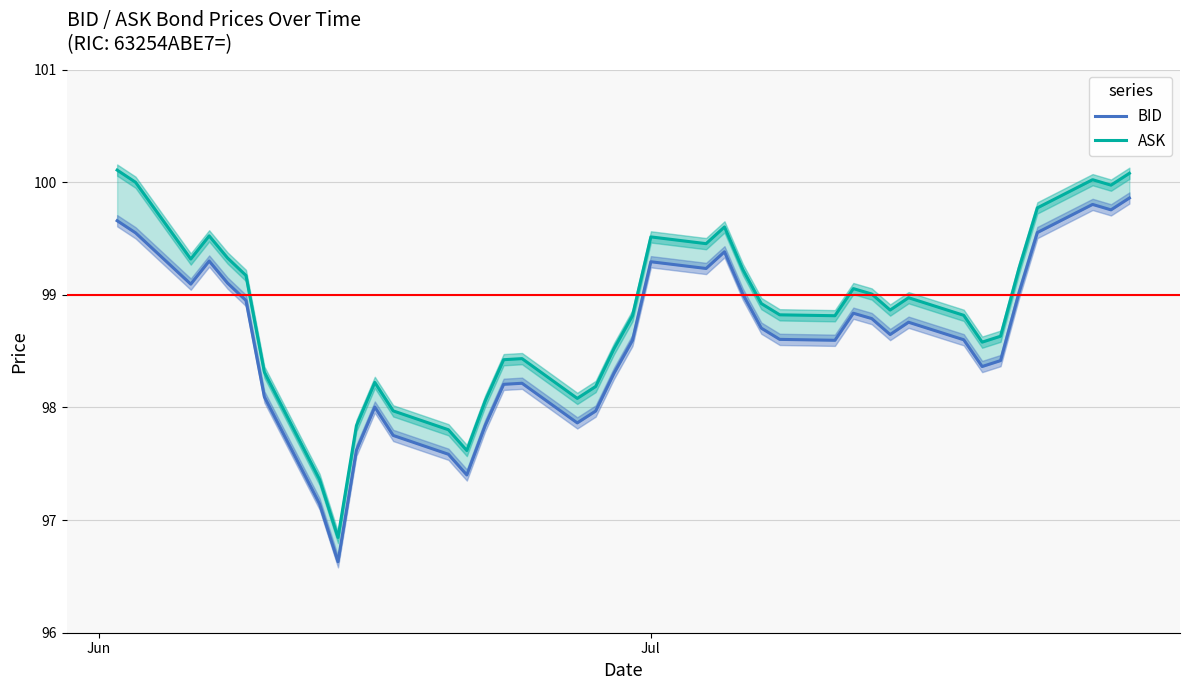

True or false: BID has a value of 162.4 at 36.

False